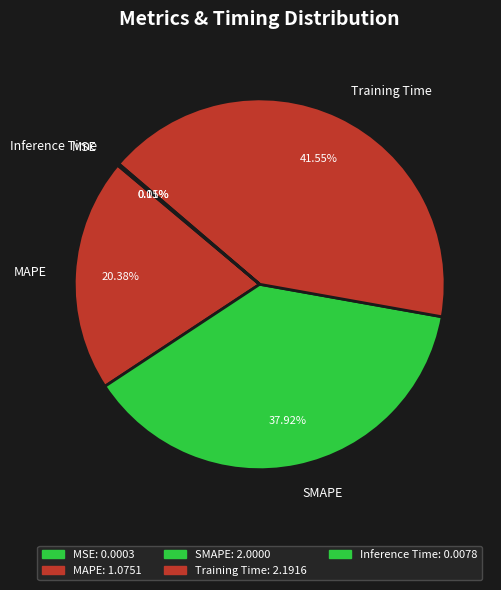

Is the sum of SMAPE and Training Time greater than half?

Yes